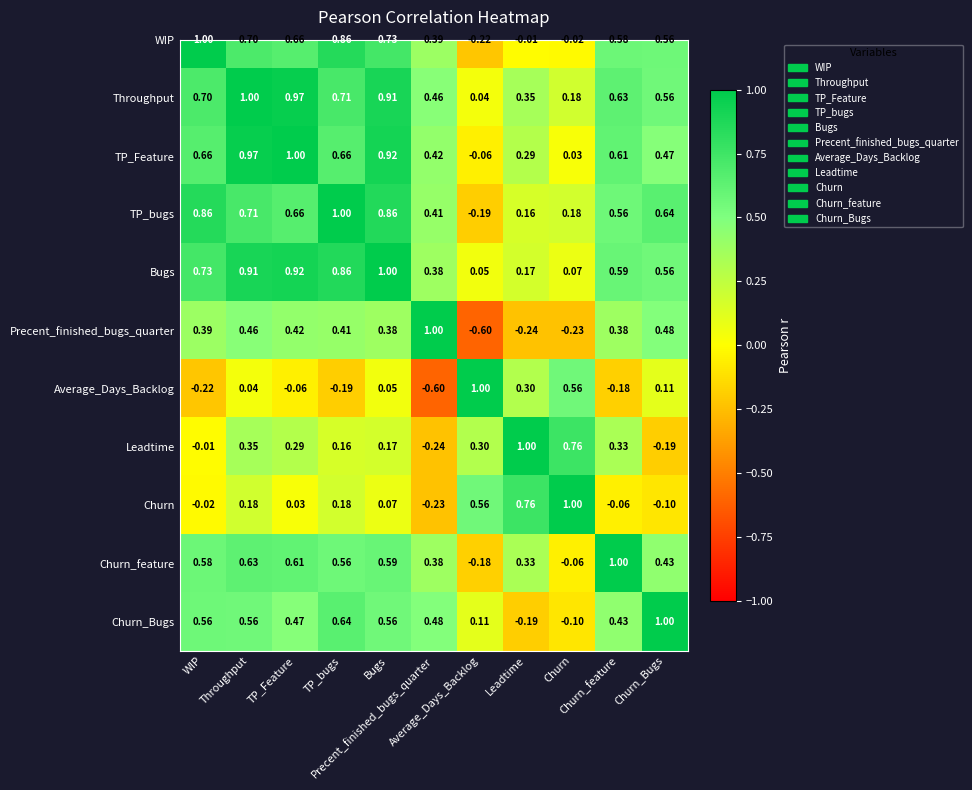

Between TP_Feature and Churn, which is larger?

TP_Feature